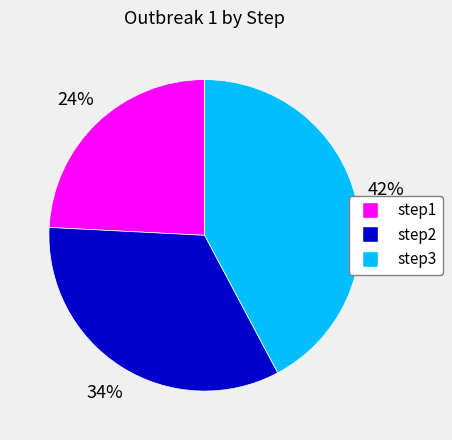

Is it true that step1 is 24% of the pie?

True